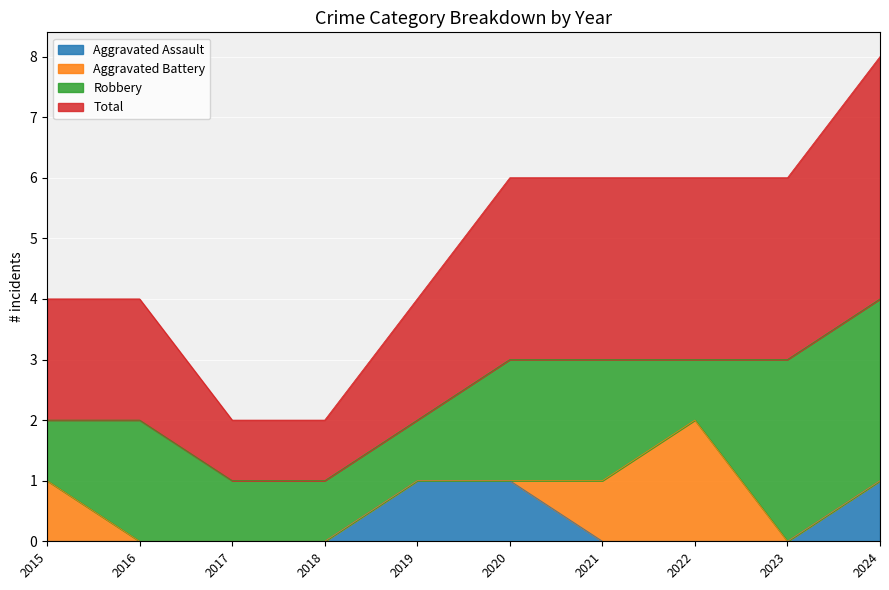

Which series has the widest spread of values?

Total